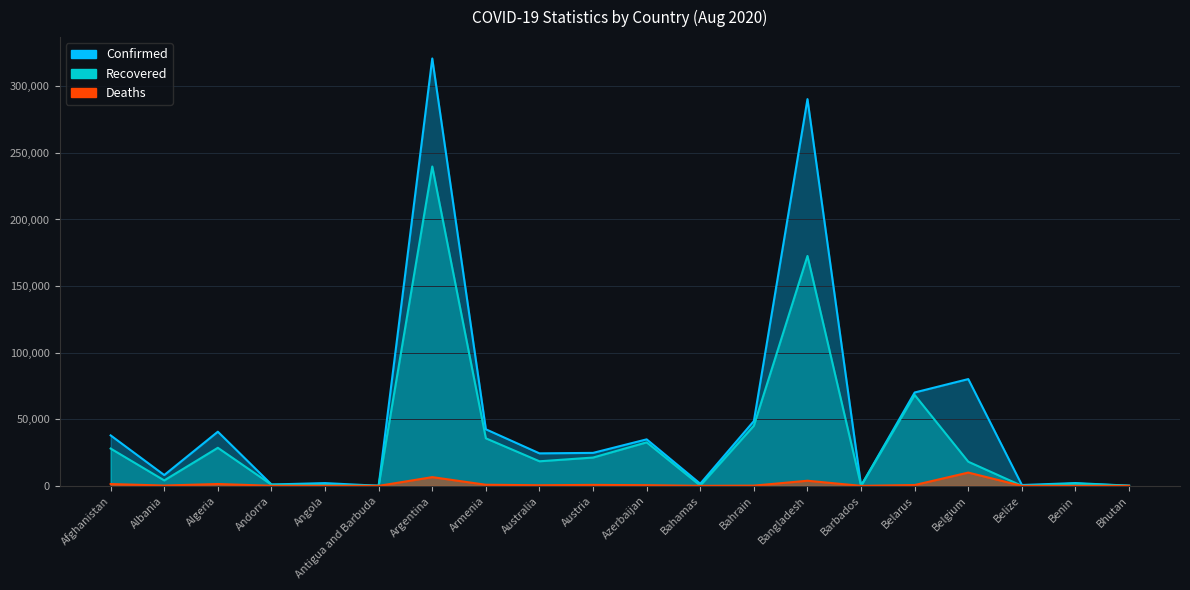

The value of Recovered at Azerbaijan is 58672. True or false?

False